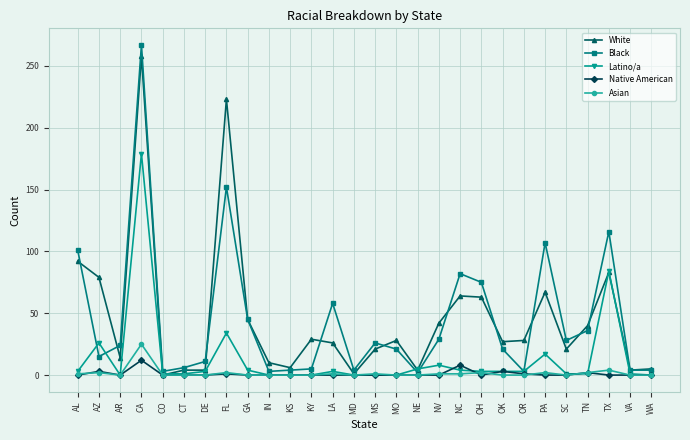

List the series in order of their peak value, lowest first.

Native American, Asian, Latino/a, White, Black